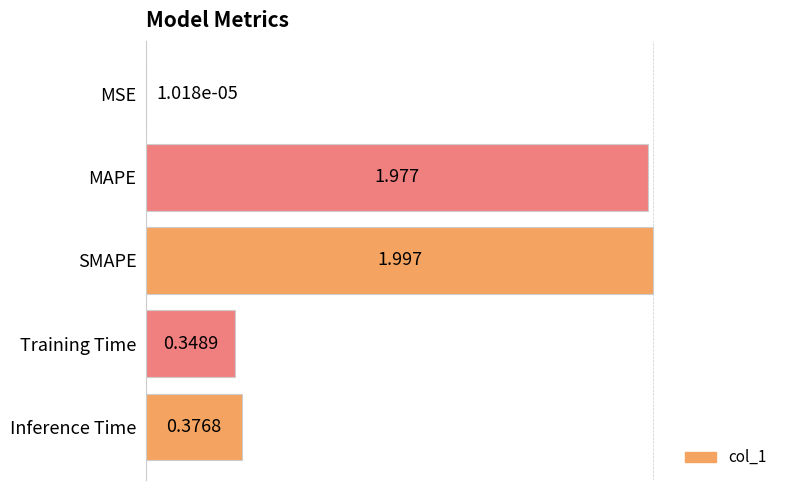

Where is the data nearest to the value 0?

MSE